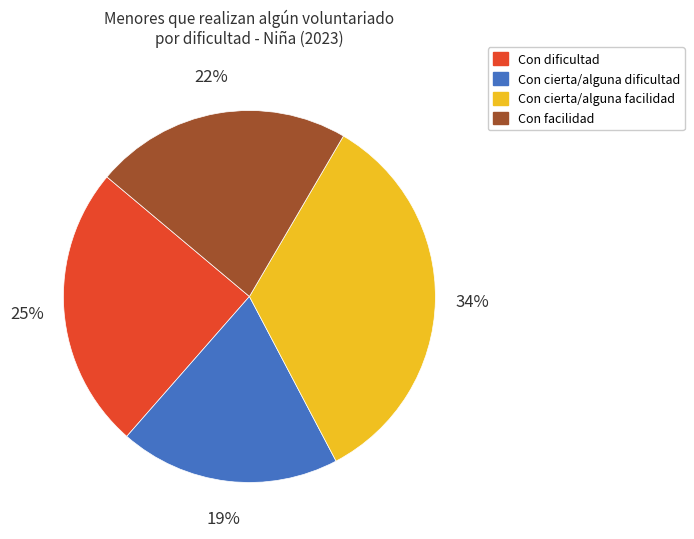

Does Con cierta/alguna facilidad account for over 50% of the chart?

No